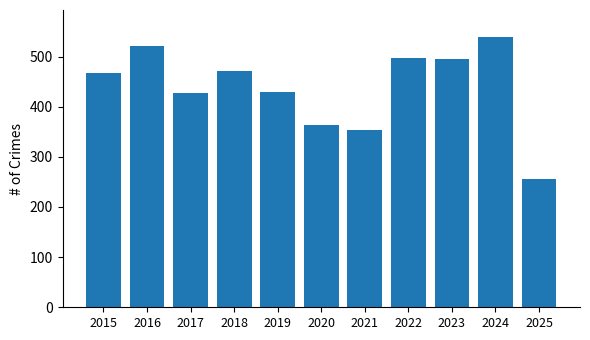

Are the bars horizontal?

No